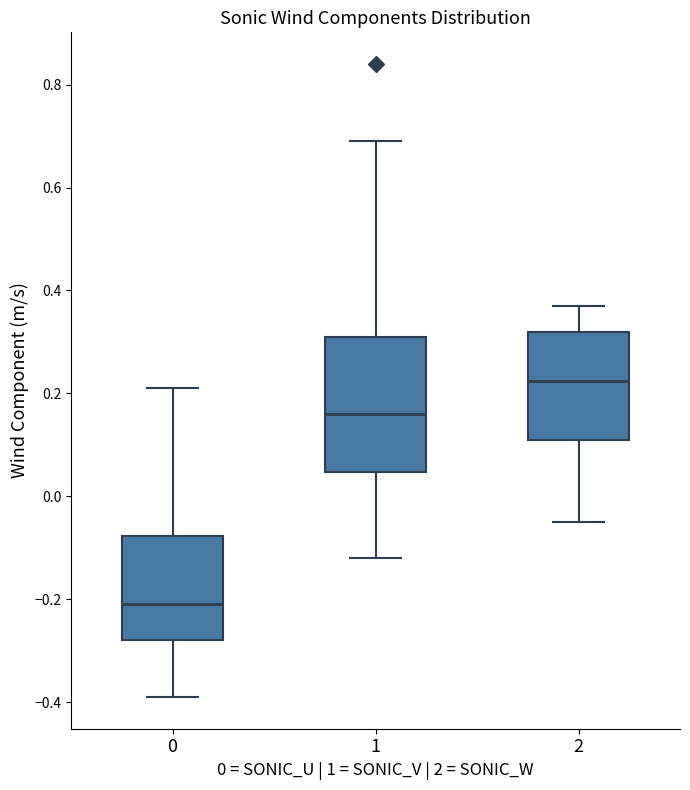

Reading left to right, read every box against the y-axis: the position of its median line, the range the box covers, and the ends of its whiskers. The values are not printed on the chart, so give them approximately, as read against the axis.

0: median -0.20, box -0.28 to -0.08, whiskers -0.38 to 0.22
1: median 0.16, box 0.04 to 0.32, whiskers -0.12 to 0.70
2: median 0.22, box 0.12 to 0.32, whiskers -0.04 to 0.38